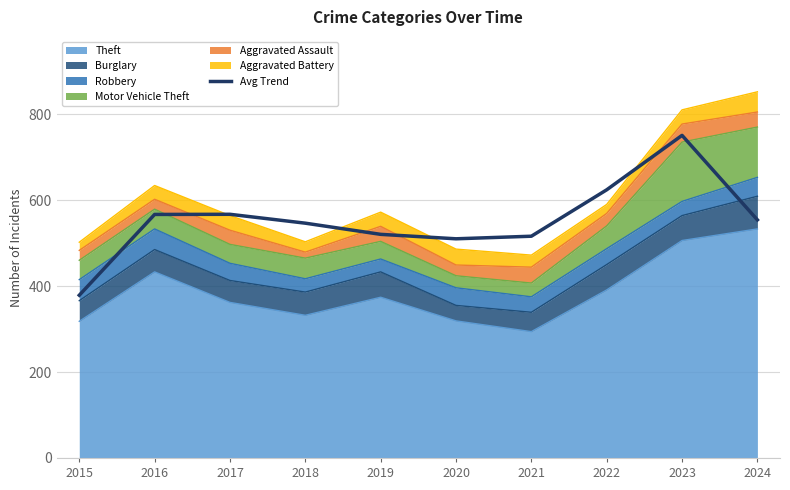

Read the value at 2016.

566.7